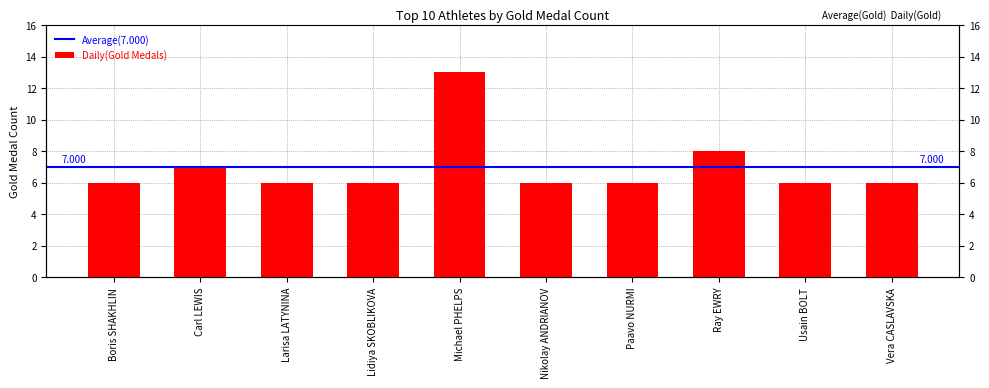

What is the value of the 8th bar from the left?

8